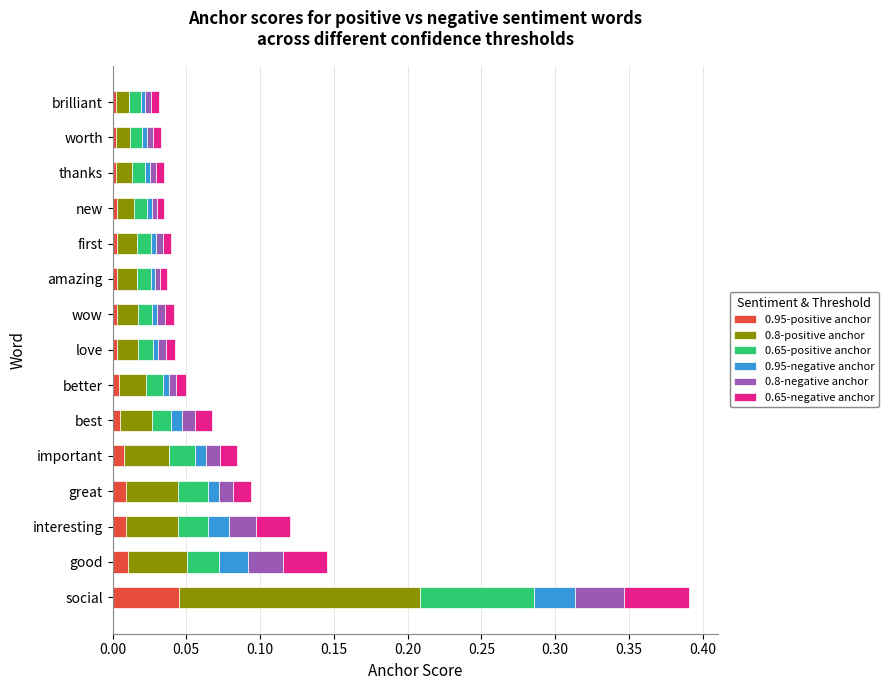

How many series are shown in this chart?

6